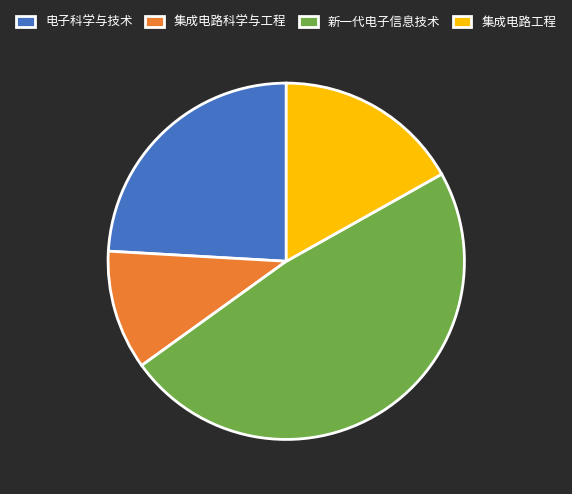

The 集成电路科学与工程 slice represents 11% of the pie. True or false?

True